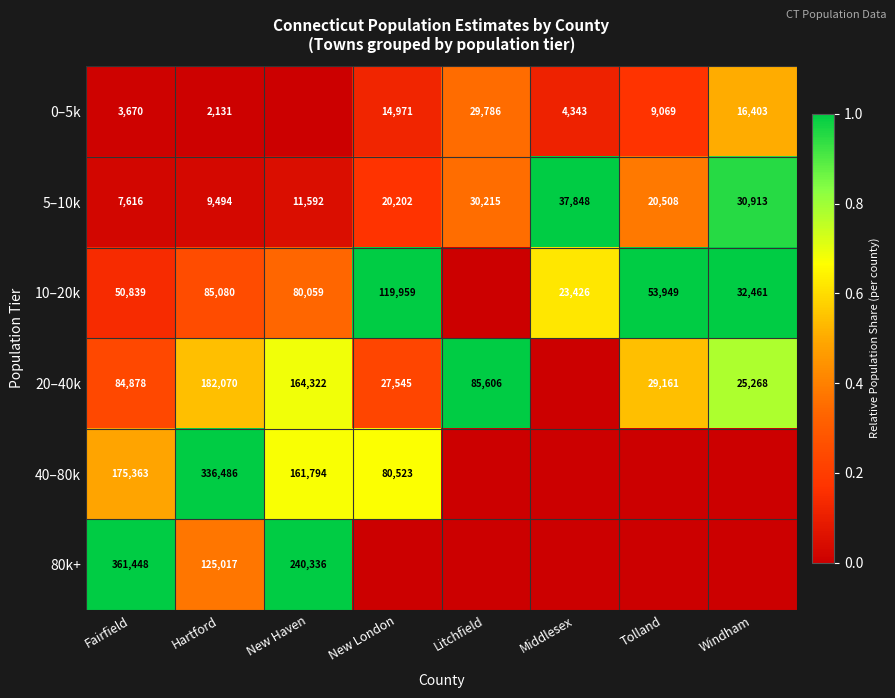

What is the total value across all series at Fairfield?

683814